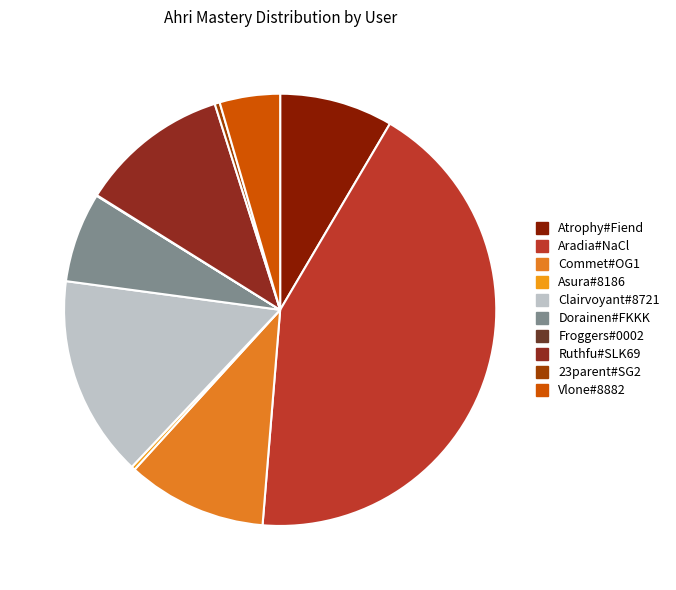

Does Dorainen#FKKK represent more than half of the total?

No